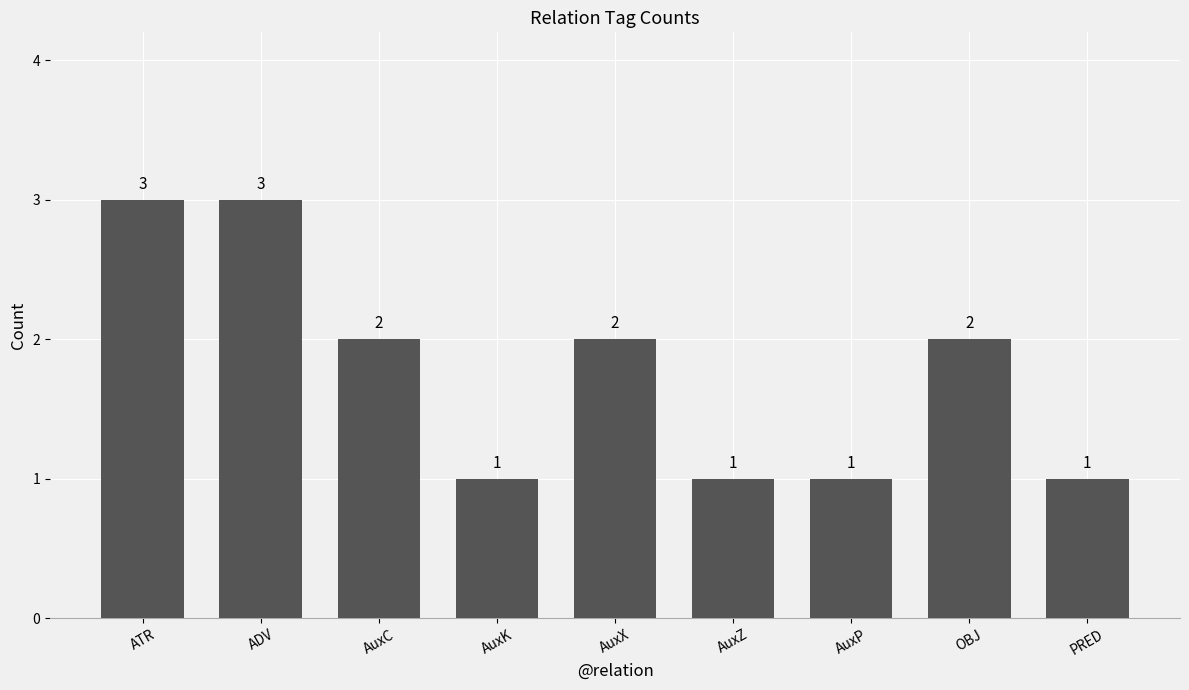

What is the greatest value displayed?

3